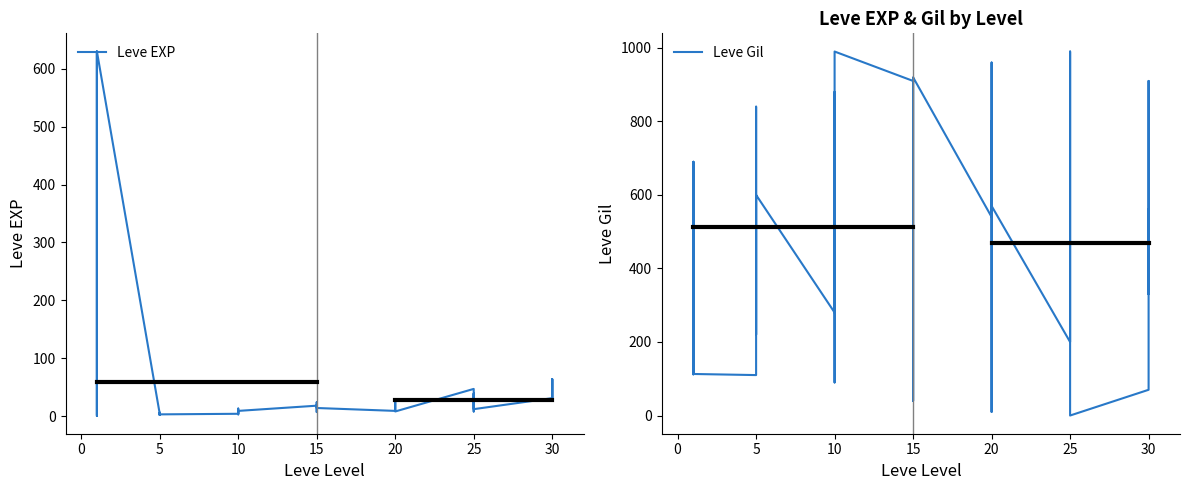

Between 15 and 19, which series saw the biggest shift?

Leve Gil